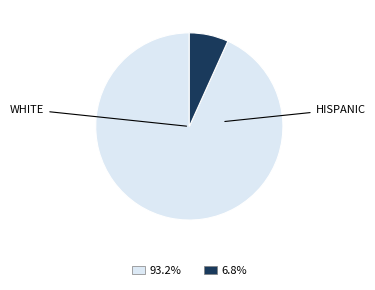

Is there any slice that represents more than half of the pie?

Yes